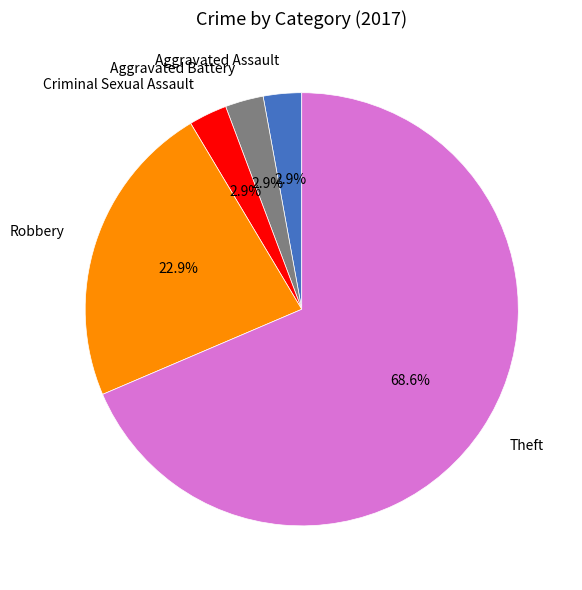

The Robbery slice represents 34% of the pie. True or false?

False